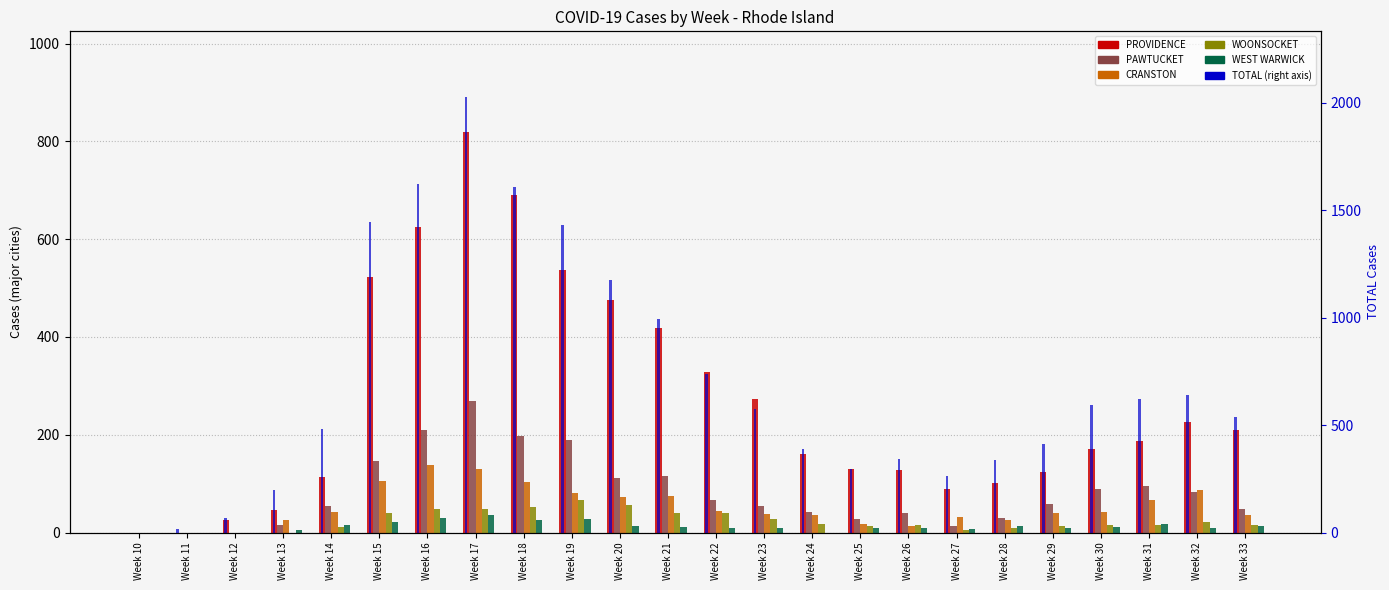

What are all the series names shown in the legend?

PROVIDENCE, PAWTUCKET, CRANSTON, WOONSOCKET, WEST WARWICK, TOTAL